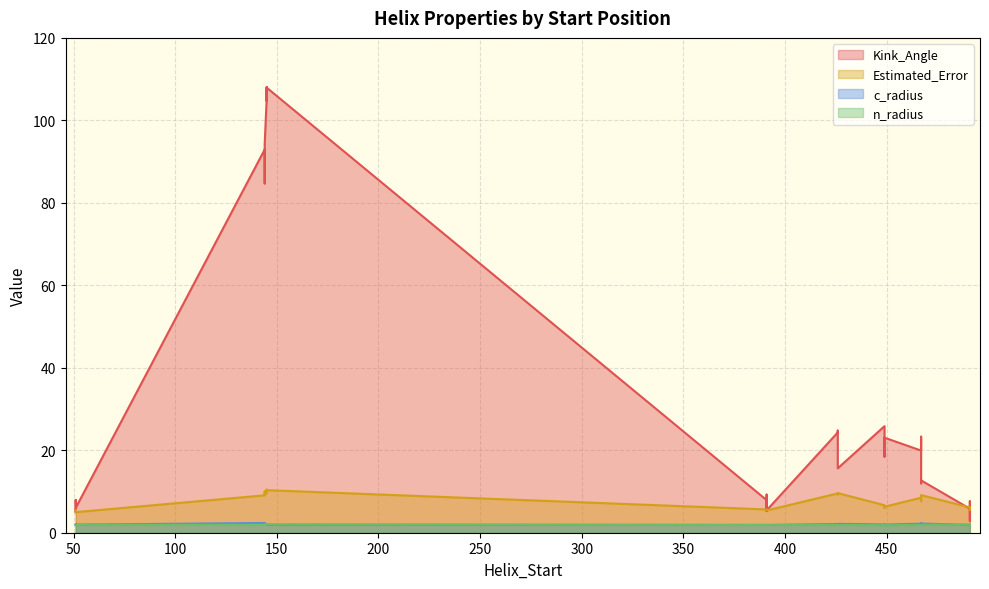

True or false: Kink_Angle and c_radius intersect in this chart.

False